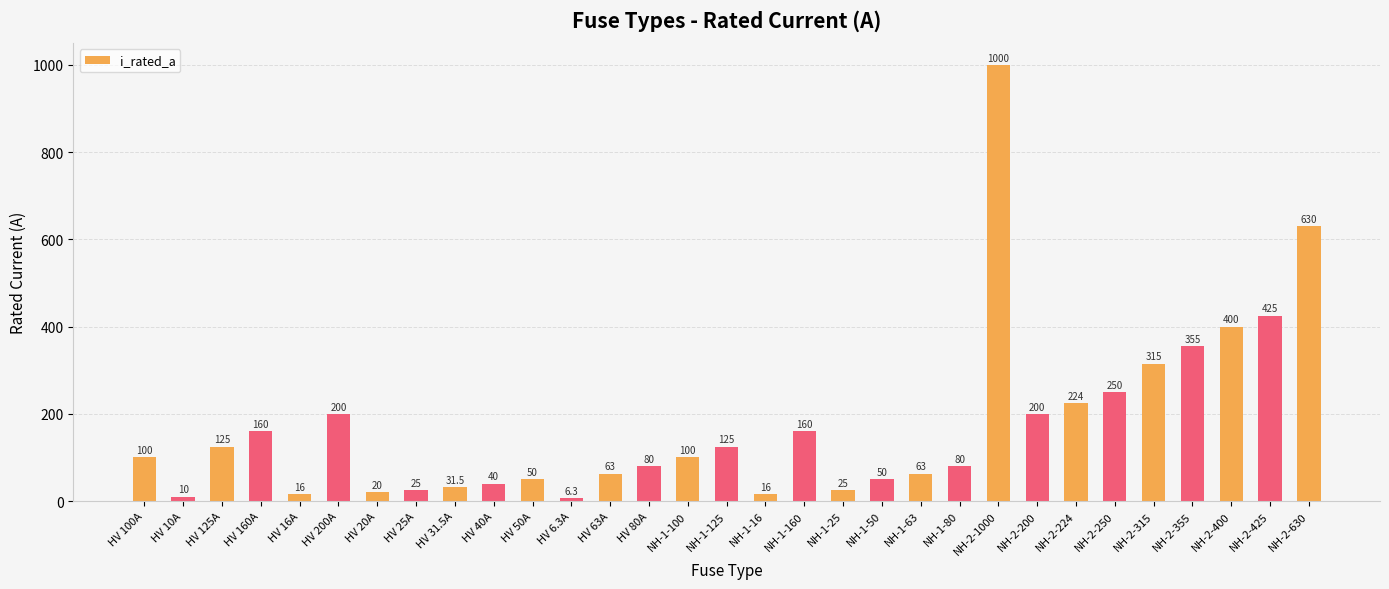

The chart shows a value of 125.0 at HV 125A. True or false?

True